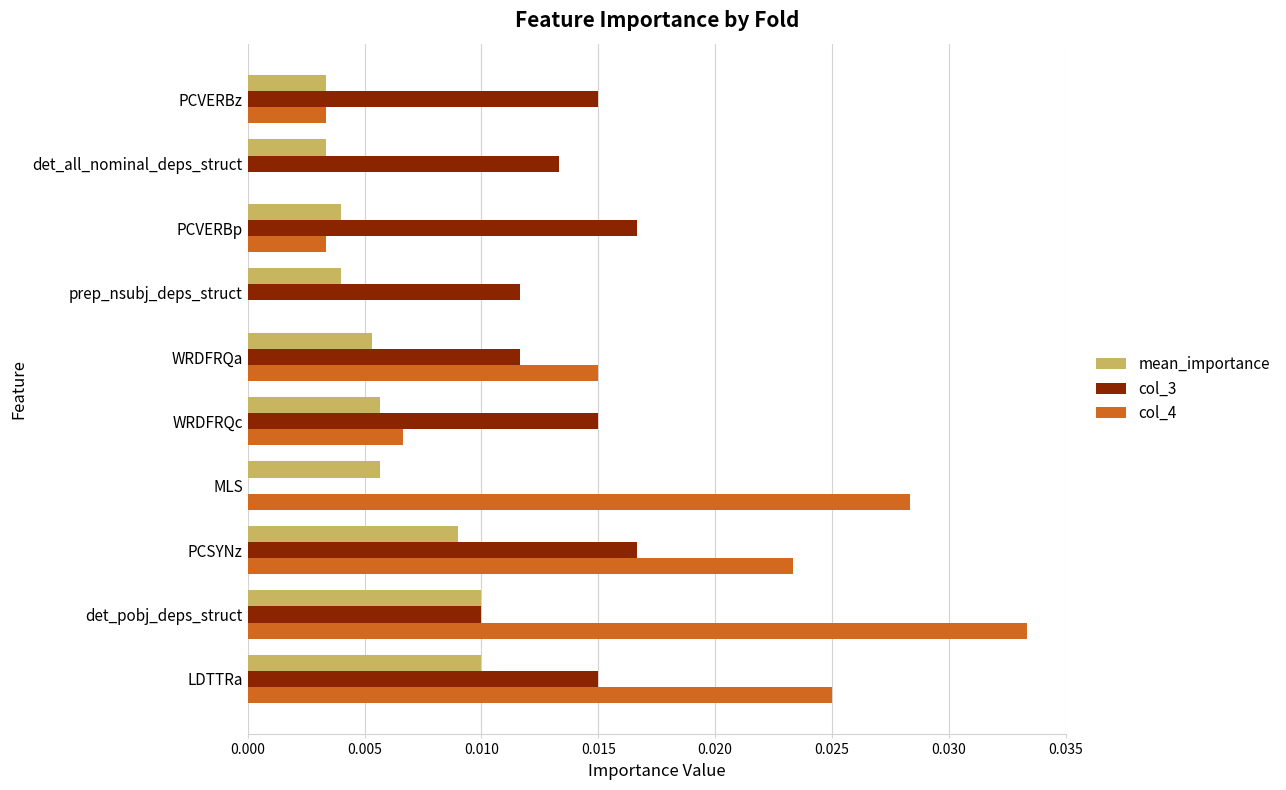

At which category is the sum across all series the highest?

det_pobj_deps_struct